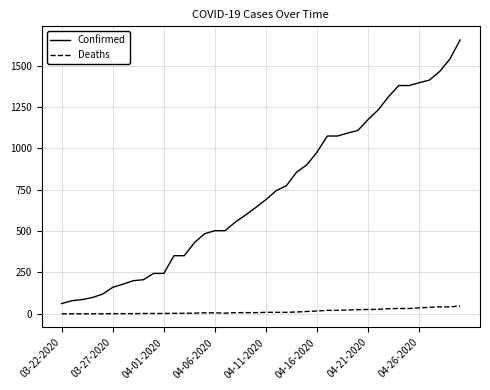

Which series has the largest total across all categories?

Confirmed